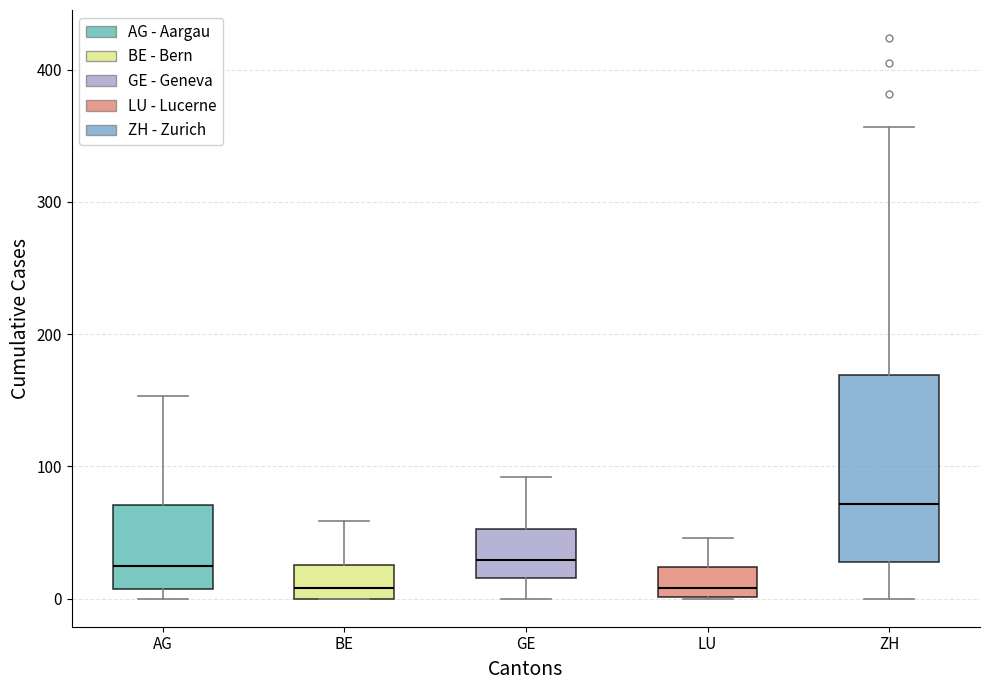

Which box is the tallest, from its lower edge to its upper edge?

ZH